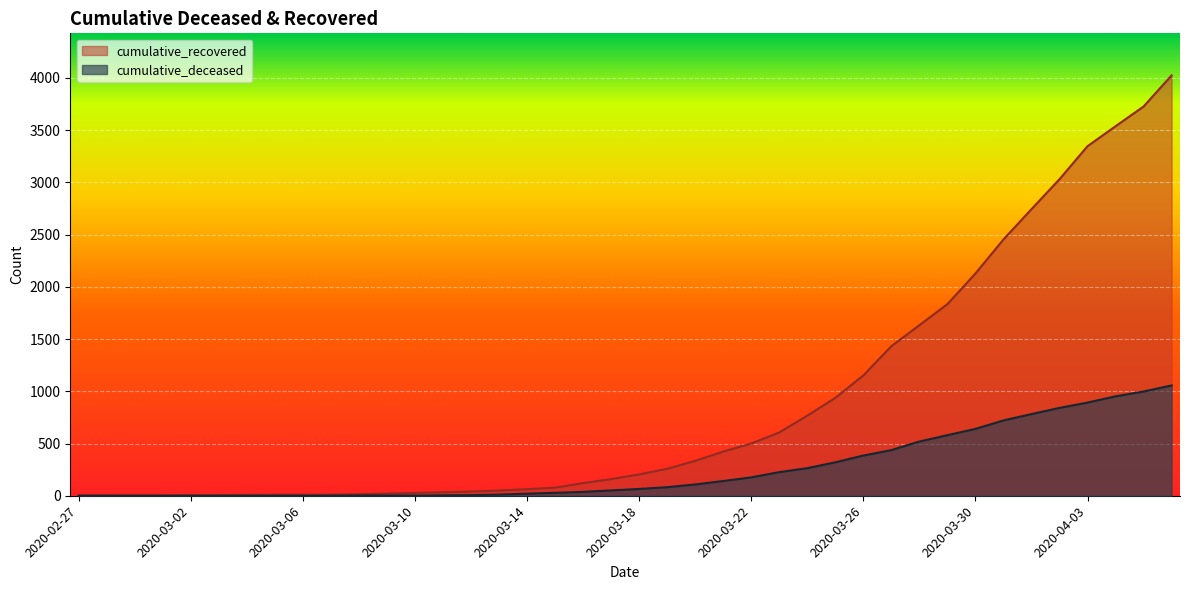

What is the sum of all cumulative_recovered values?

35741